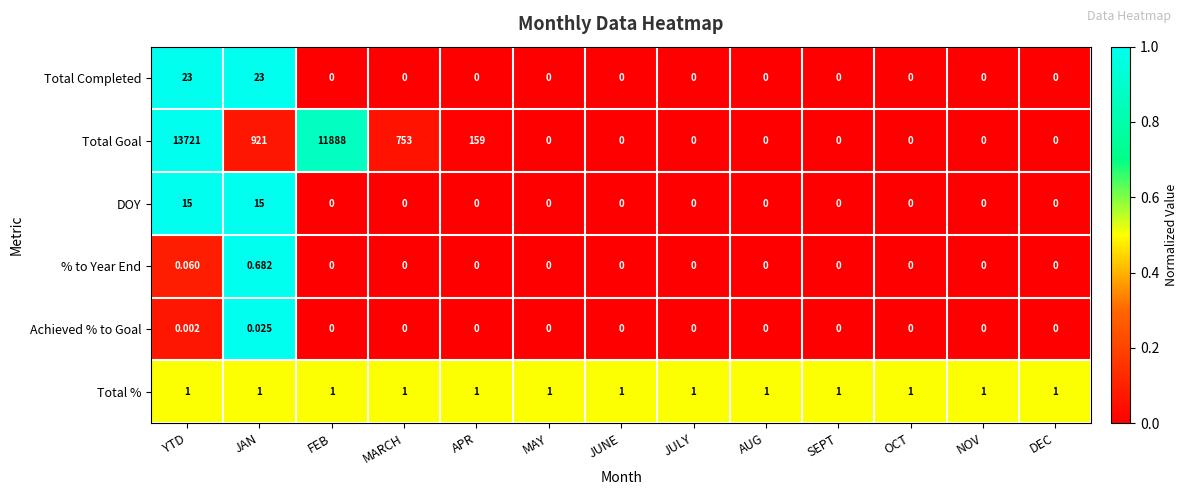

At which category is the sum across all series the highest?

YTD